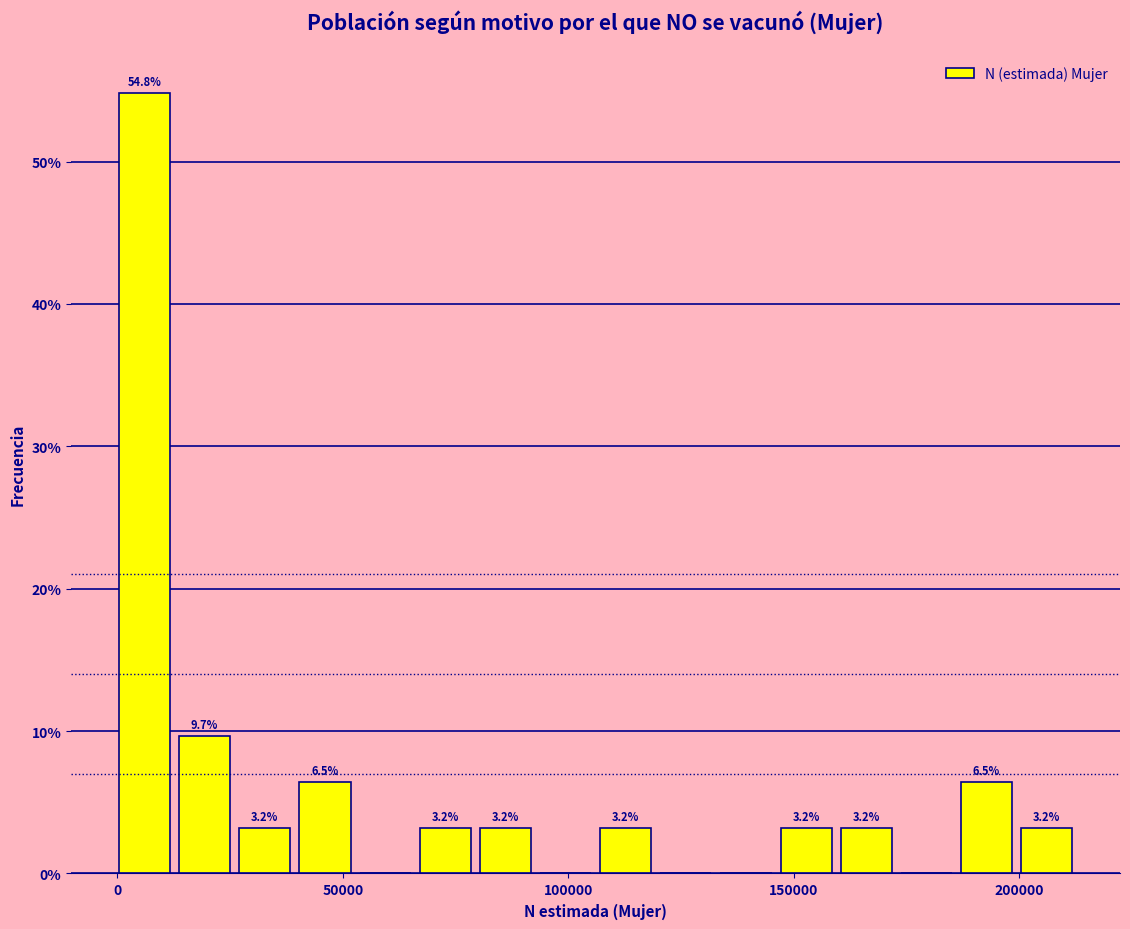

Around what value on the x-axis is the tallest bar? Give the approximate position of its centre, as read against the axis.

5000